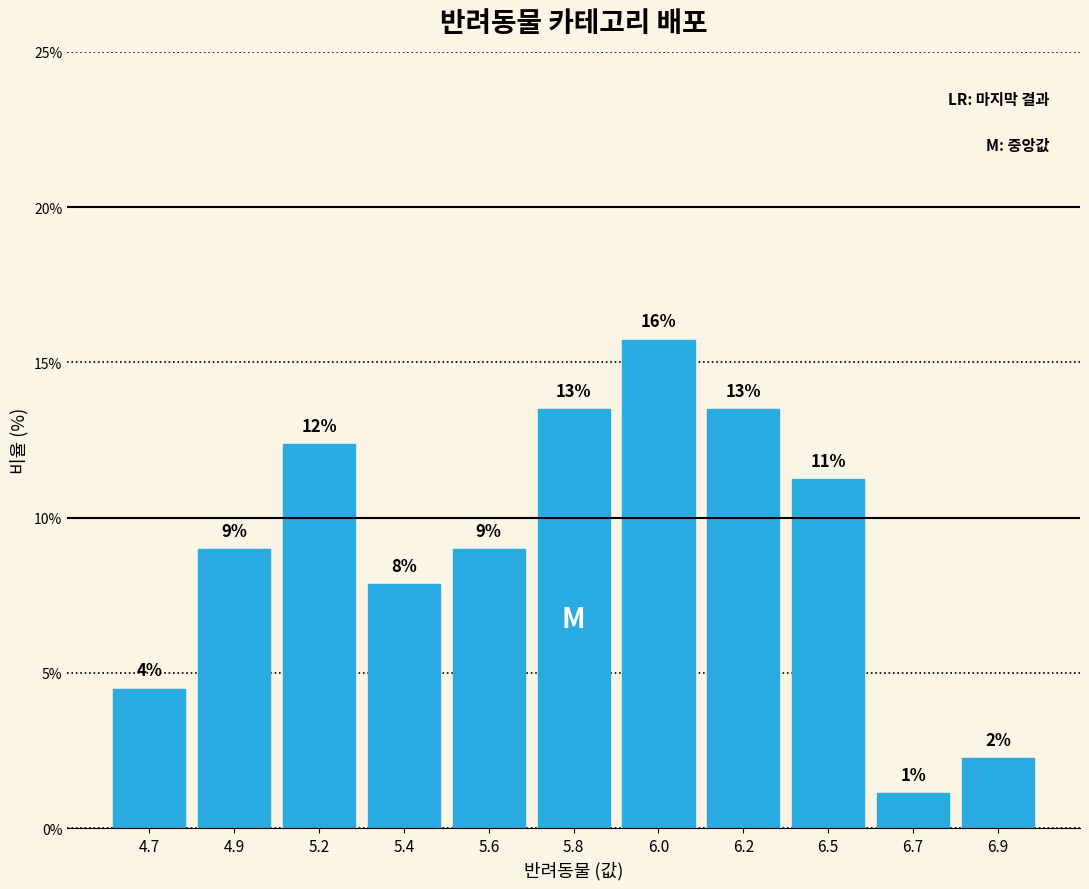

Does the chart contain any negative values?

No